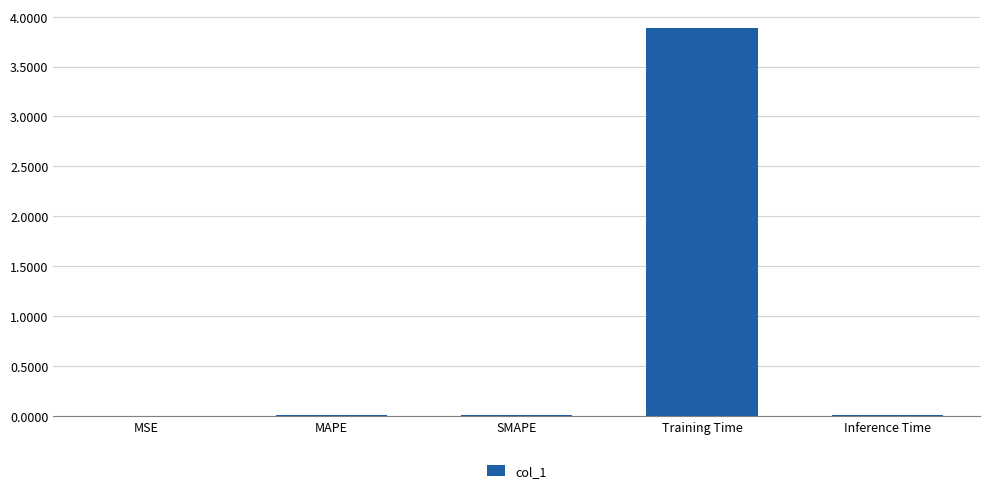

Is it true that the value at Training Time is 3.9?

True